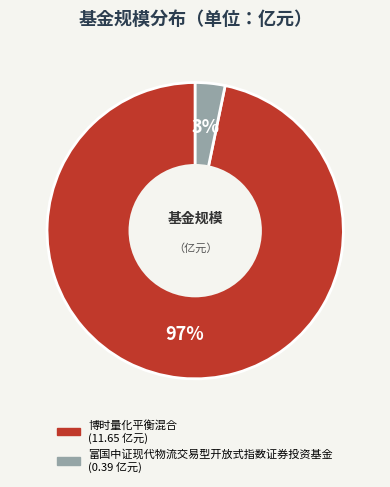

To the nearest percent, what is the combined percentage of 富国中证现代物流交易型开放式指数证券投资基金 and 博时量化平衡混合?

100%